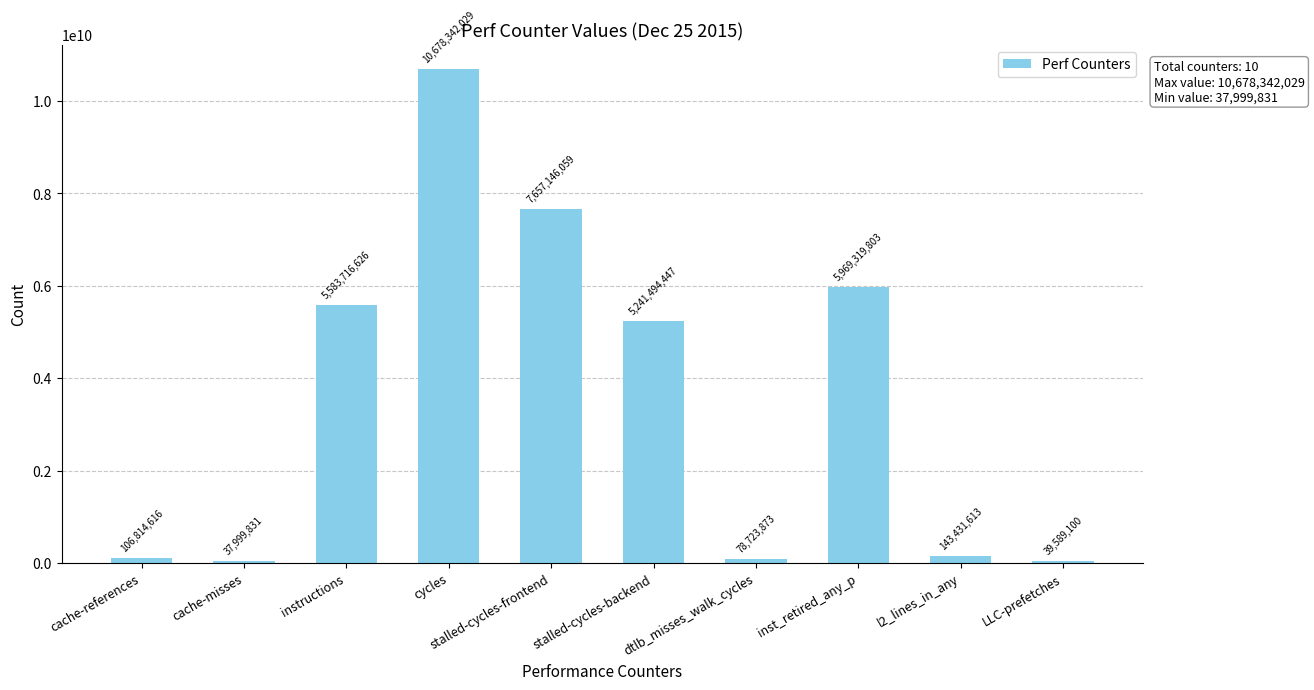

Reading left to right, extract all data points from this chart.

106814616	37999831	5583716626	10678342029	7657146059	5241494447	78723873	5969319803	143431613	39589100